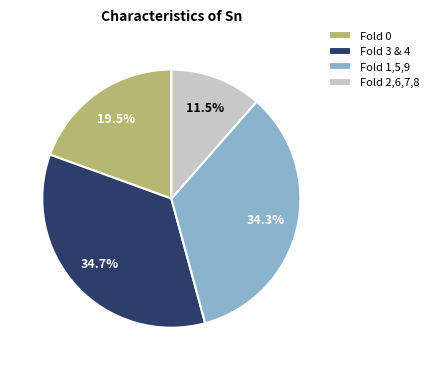

How many slices are in this pie chart?

4